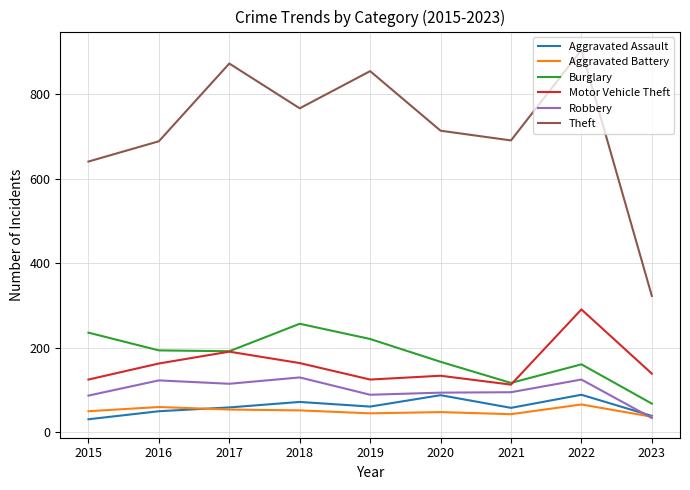

Is the value of Theft at 2017 greater than the value of Burglary at 2022?

Yes